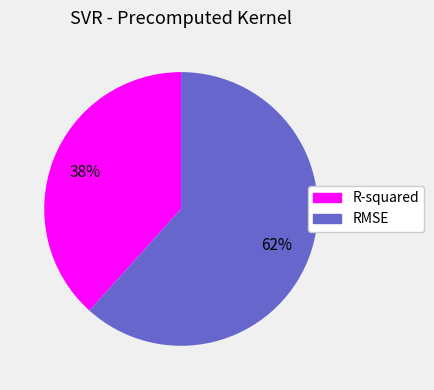

Does any single category account for the majority?

Yes